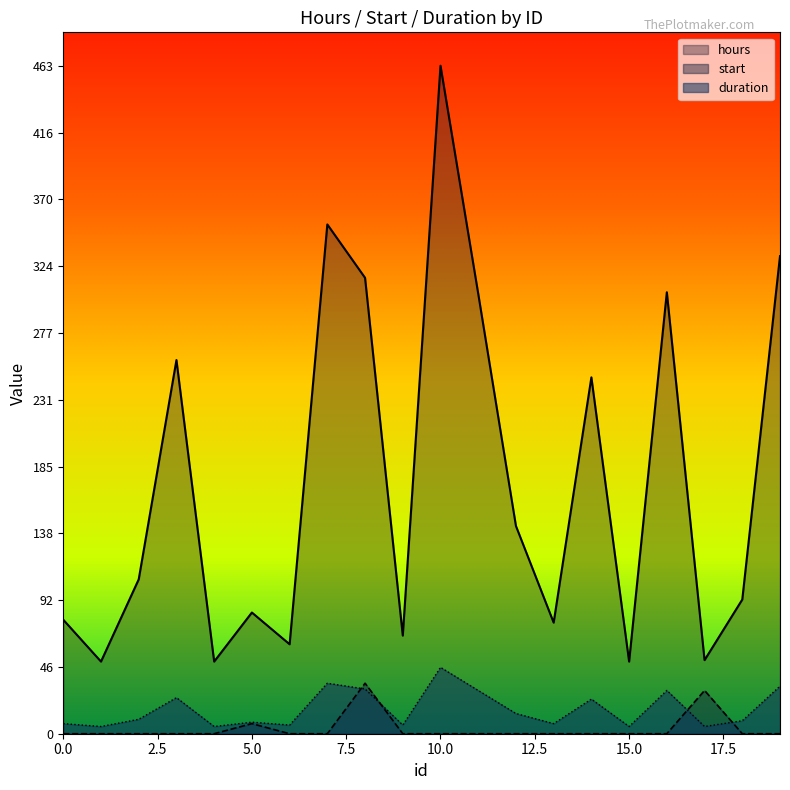

Is the value of duration at 6 greater than the value of start at 14?

Yes